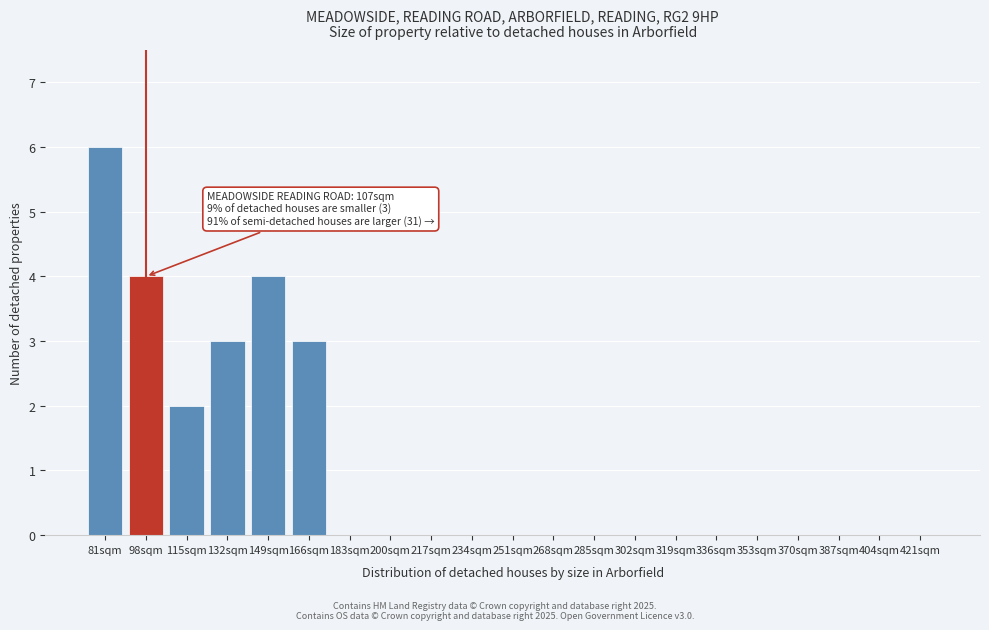

Reading right to left, what are all the values shown in this chart?

421sqm=0	404sqm=0	387sqm=0	370sqm=0	353sqm=0	336sqm=0	319sqm=0	302sqm=0	285sqm=0	268sqm=0	251sqm=0	234sqm=0	217sqm=0	200sqm=0	183sqm=0	166sqm=3	149sqm=4	132sqm=3	115sqm=2	98sqm=4	81sqm=6